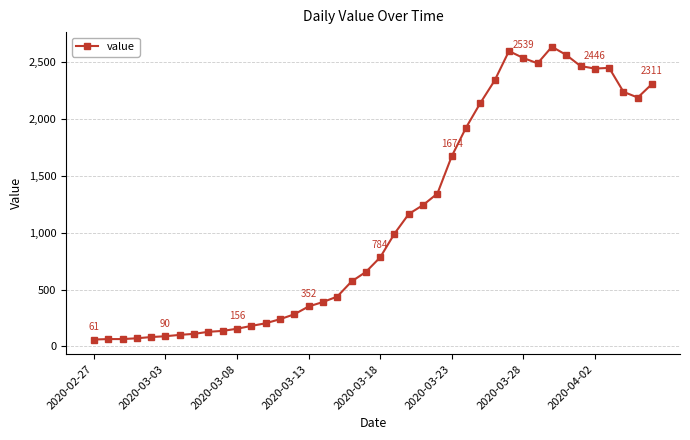

What is the smallest value displayed?

61